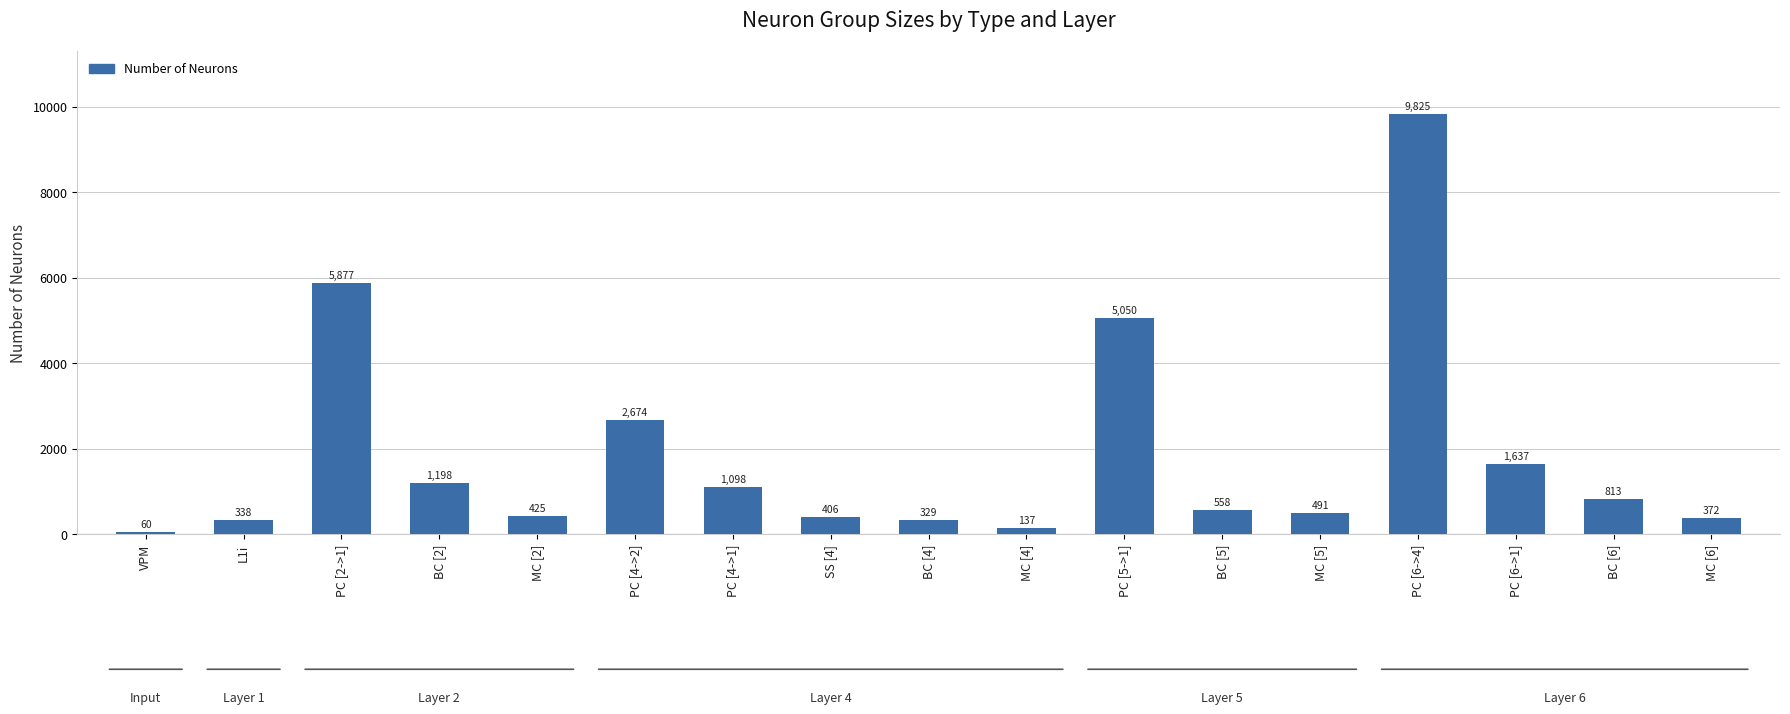

List the labels in order of value, smallest first.

VPM, MC [4], BC [4], L1i, MC [6], SS [4], MC [2], MC [5], BC [5], BC [6], PC [4->1], BC [2], PC [6->1], PC [4->2], PC [5->1], PC [2->1], PC [6->4]